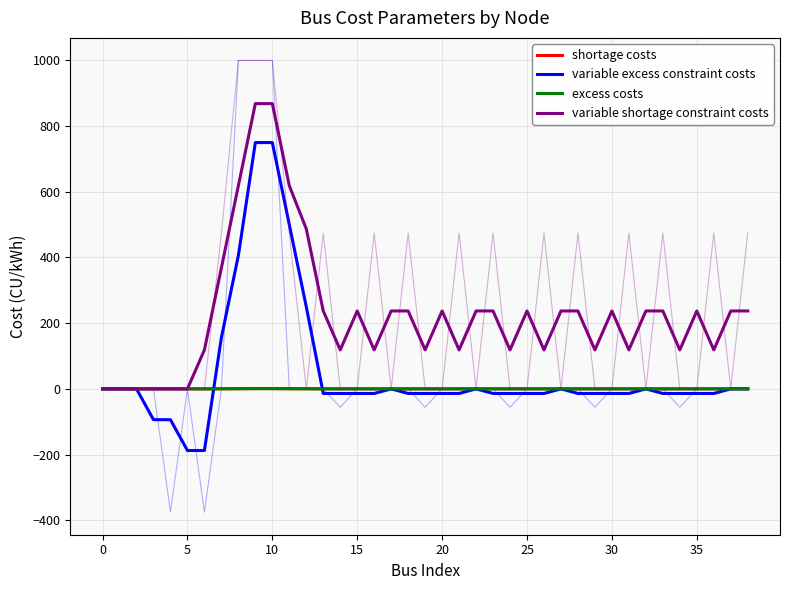

Does the chart display data point markers on the line(s)?

No